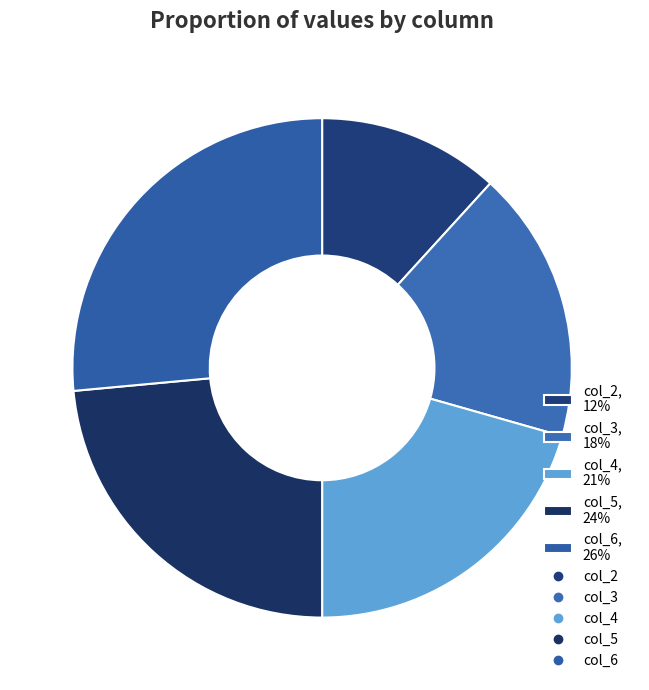

What is the smallest slice in the pie chart?

col_2